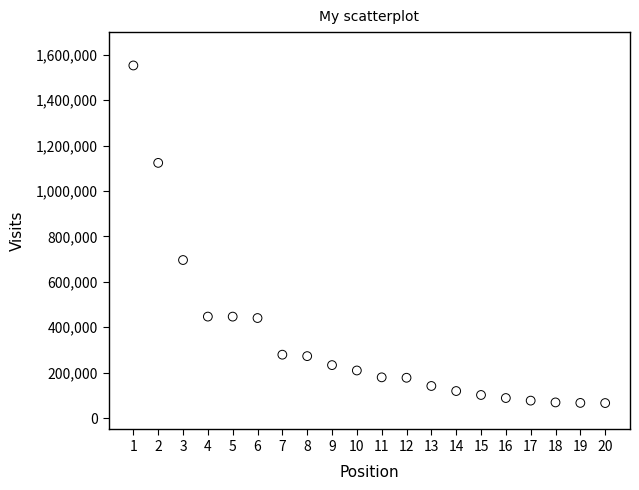

What is the range of Y values (max minus min)?

1486749